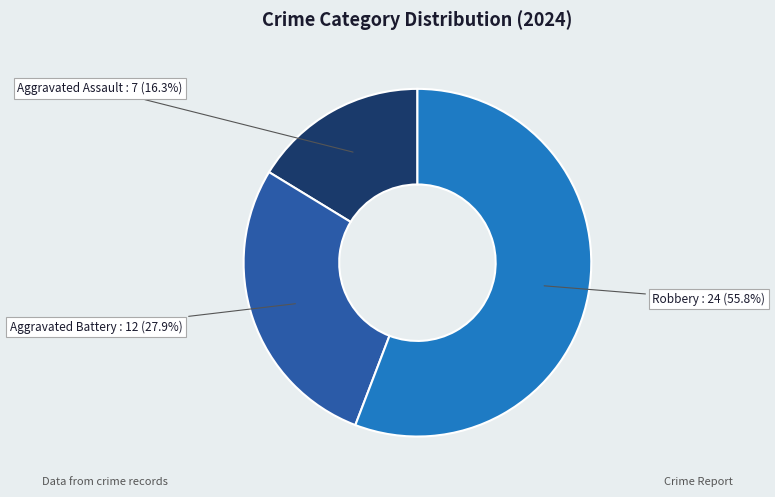

Which slice represents more than half of the pie?

Robbery